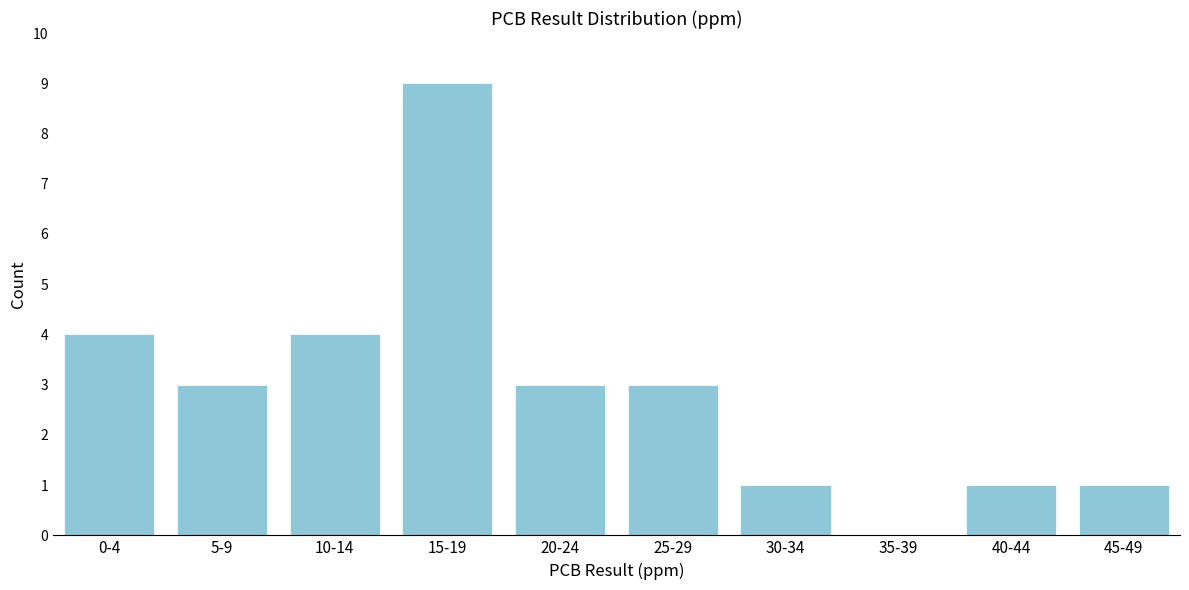

Reading left to right, transcribe all the data shown in this chart.

0-4=4	5-9=3	10-14=4	15-19=9	20-24=3	25-29=3	30-34=1	35-39=0	40-44=1	45-49=1